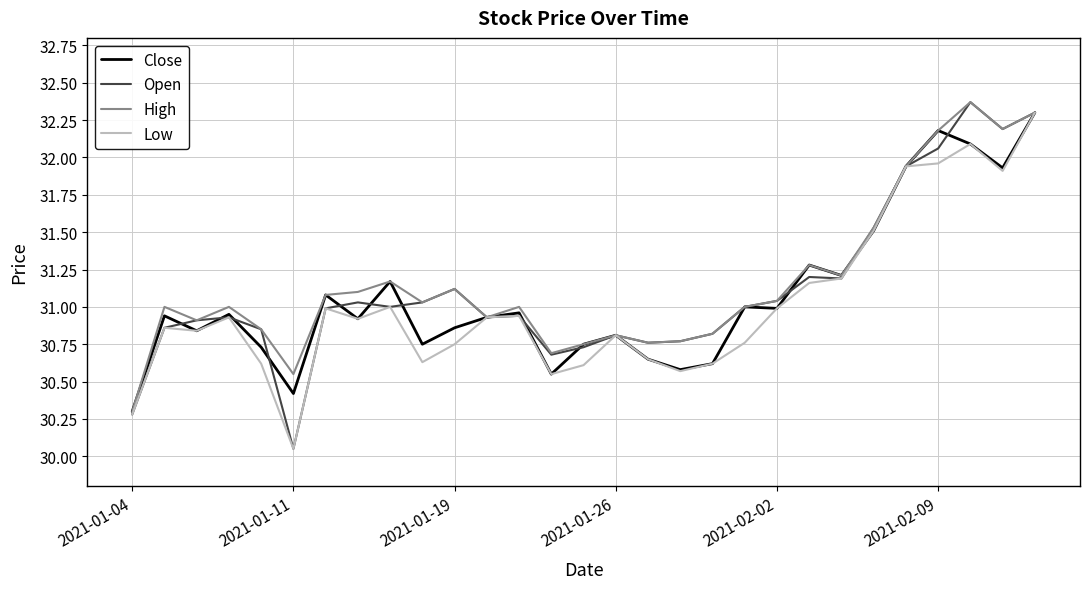

Which series has the widest spread of values?

Open